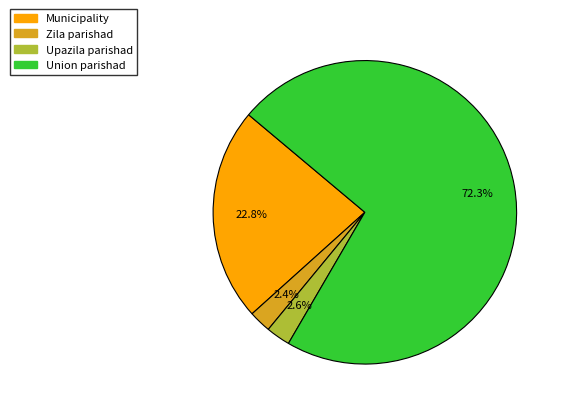

Does any single category account for the majority?

Yes